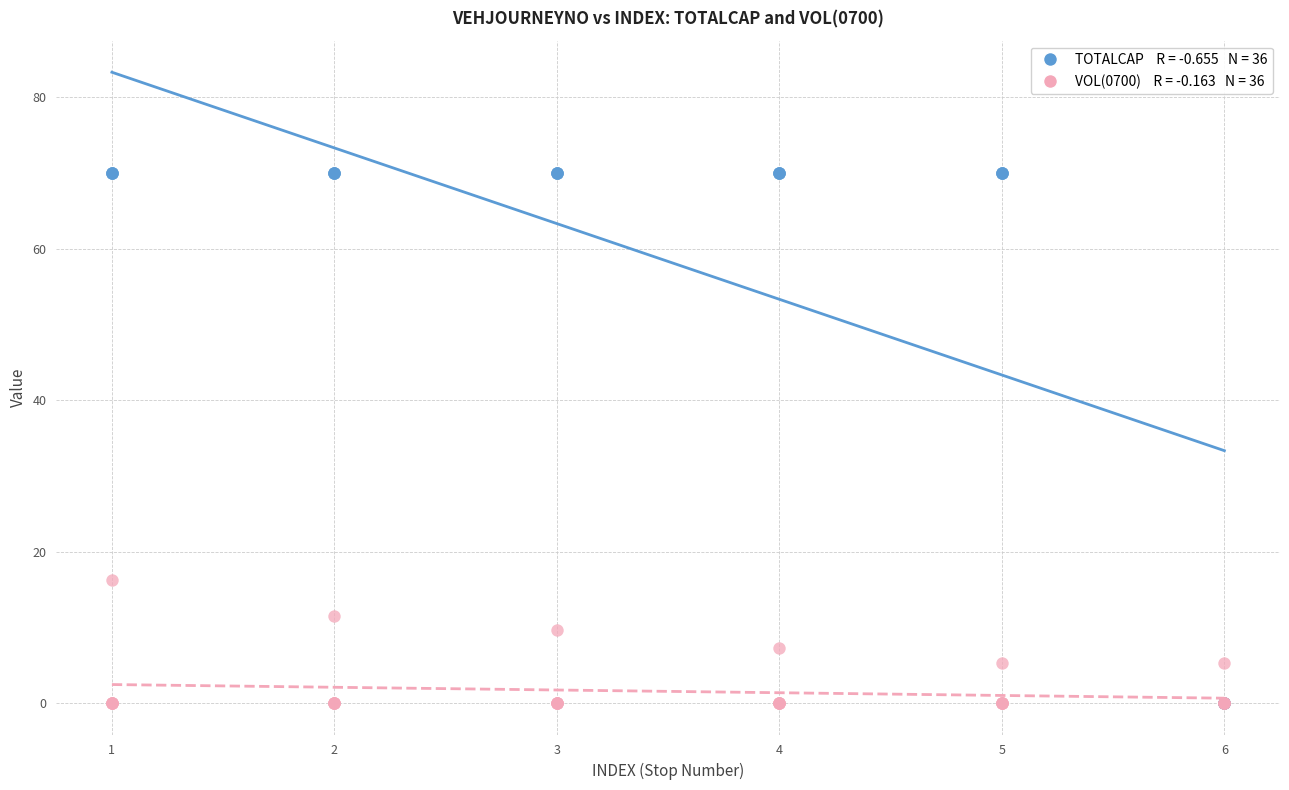

Across all series, what Y value is closest to 35?

16.3